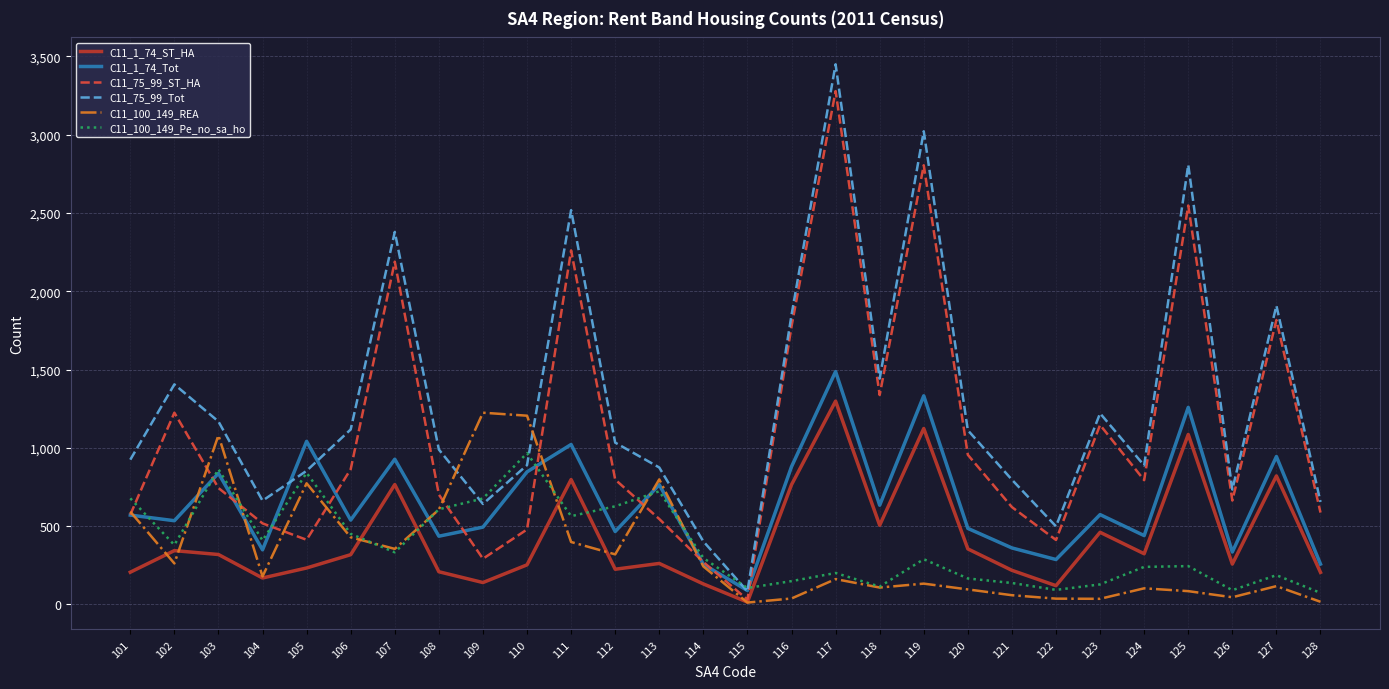

What is the sum of the C11_75_99_Tot values at 117 and 122?

3948